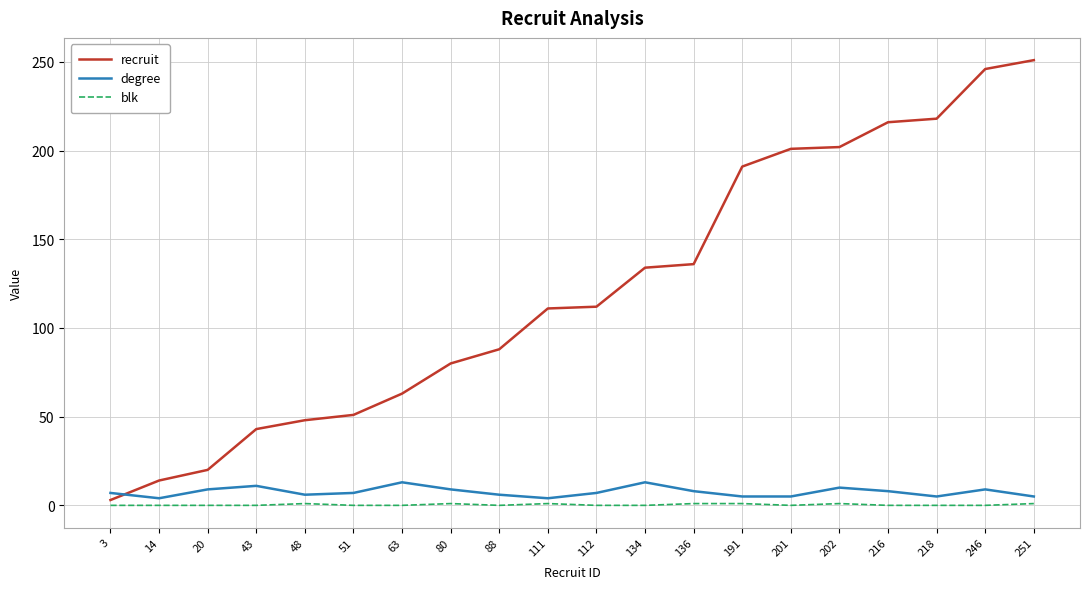

Does the chart display data point markers on the line(s)?

No